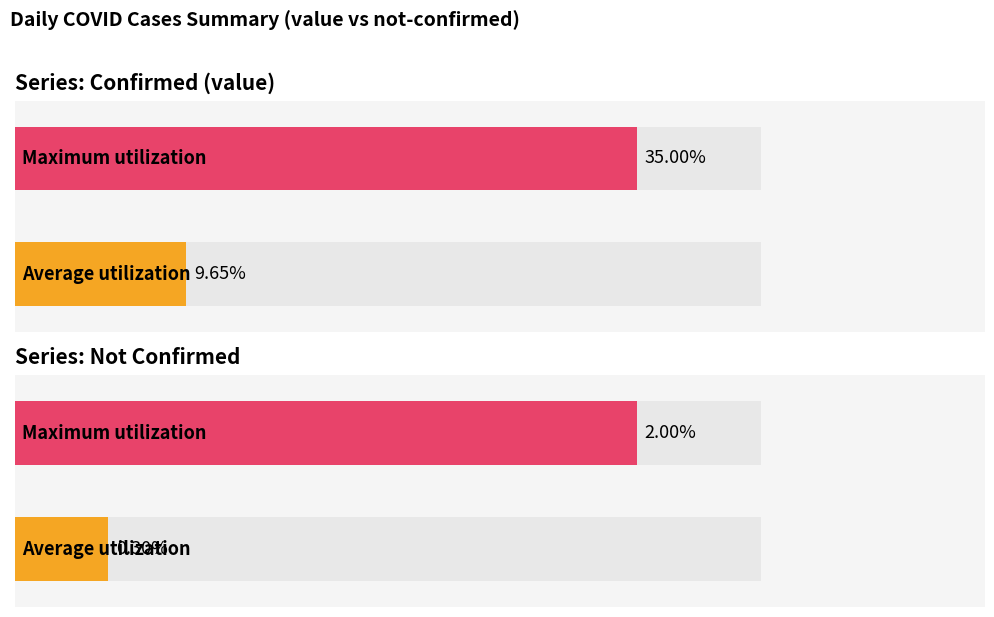

Does the chart contain any negative values?

No